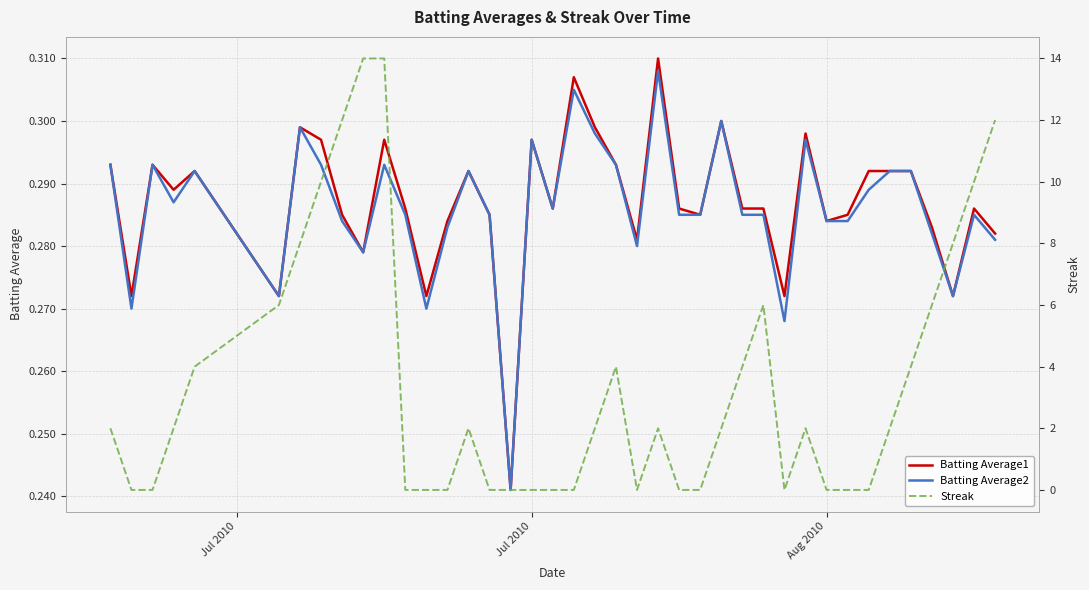

Reading right to left, extract all data points from this chart.

Batting Average1: 0.3	0.3	0.3	0.3	0.3	0.3	0.3	0.3	0.3	0.3	0.3	0.3	0.3	0.3	0.3	0.3	0.3	0.3	0.3	0.3	0.3	0.3	0.3	0.2	0.3	0.3	0.3	0.3	0.3	0.3	0.3	0.3	0.3	0.3	0.3	0.3	0.3	0.3	0.3	0.3
Batting Average2: 0.3	0.3	0.3	0.3	0.3	0.3	0.3	0.3	0.3	0.3	0.3	0.3	0.3	0.3	0.3	0.3	0.3	0.3	0.3	0.3	0.3	0.3	0.3	0.2	0.3	0.3	0.3	0.3	0.3	0.3	0.3	0.3	0.3	0.3	0.3	0.3	0.3	0.3	0.3	0.3
Streak: 12.0	10.0	8.0	6.0	4.0	2.0	0.0	0.0	0.0	2.0	0.0	6.0	4.0	2.0	0.0	0.0	2.0	0.0	4.0	2.0	0.0	0.0	0.0	0.0	0.0	2.0	0.0	0.0	0.0	14.0	14.0	12.0	10.0	8.0	6.0	4.0	2.0	0.0	0.0	2.0